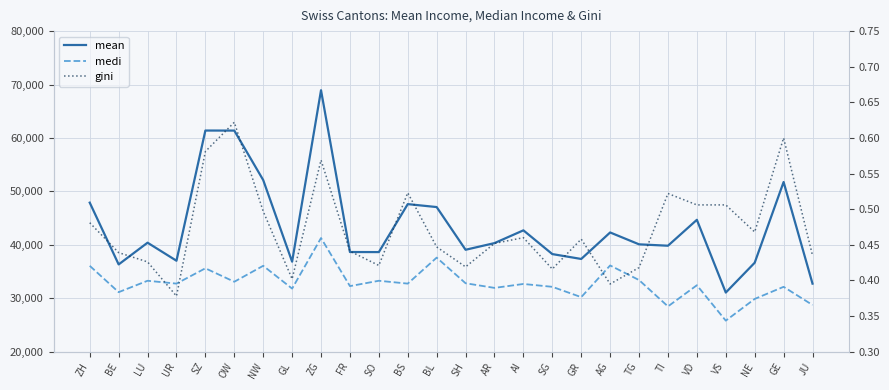

Between BE and SZ, which is larger?

SZ